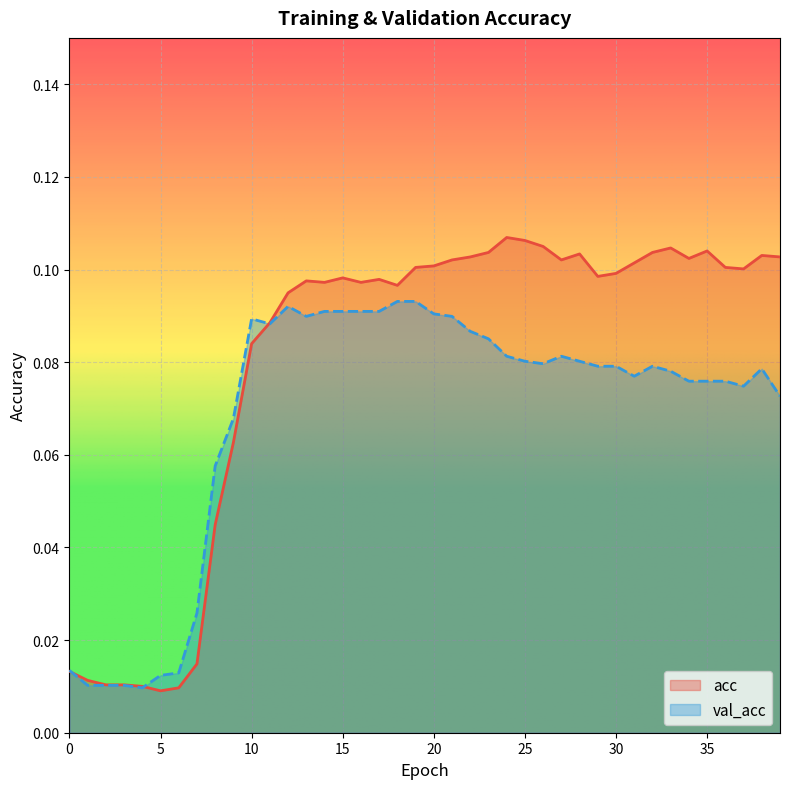

How many lines are shown in the chart?

2